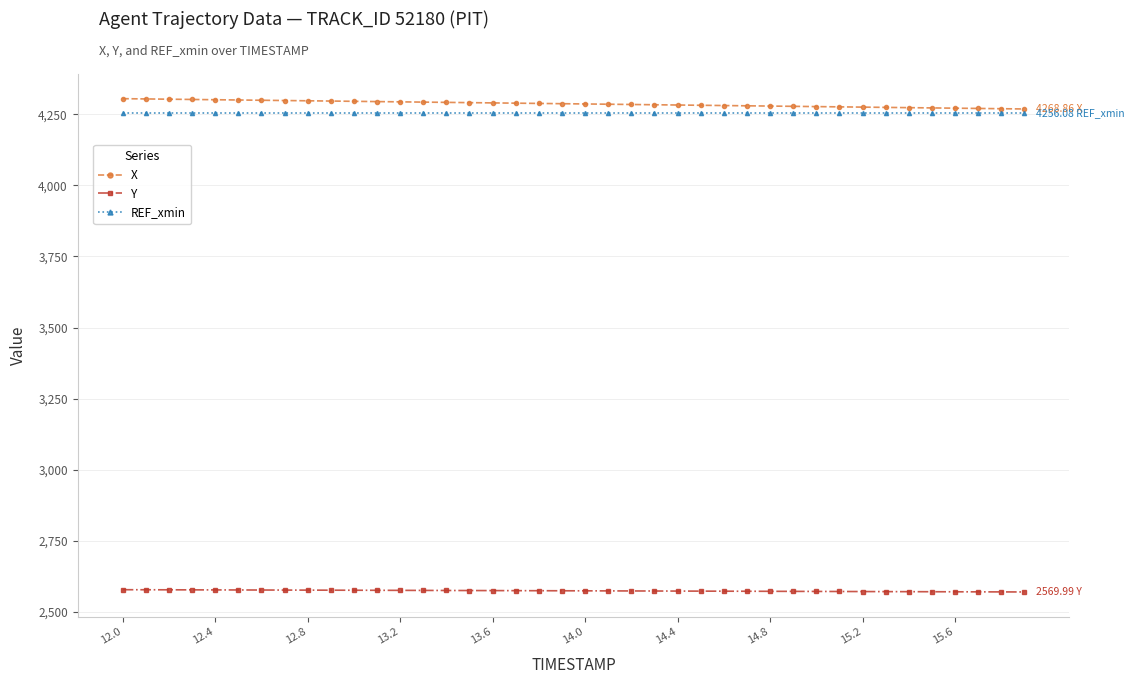

Count the number of categories in the chart.

40